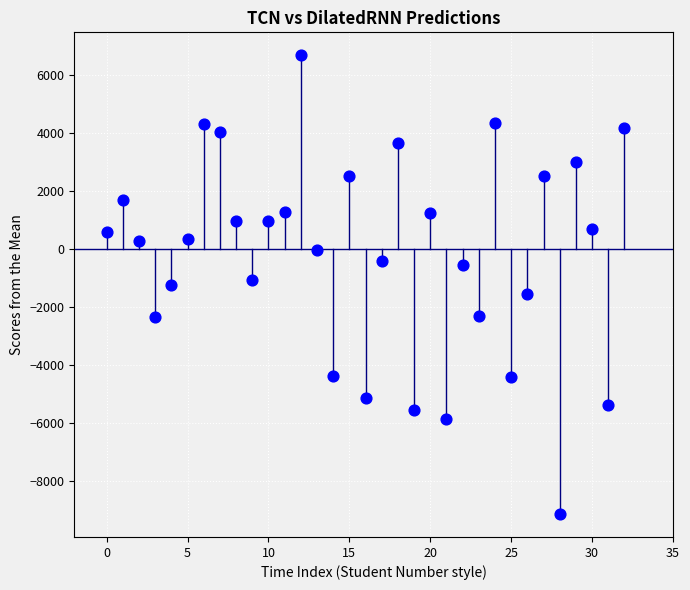

What is the range of Y values (max minus min)?

15845.7